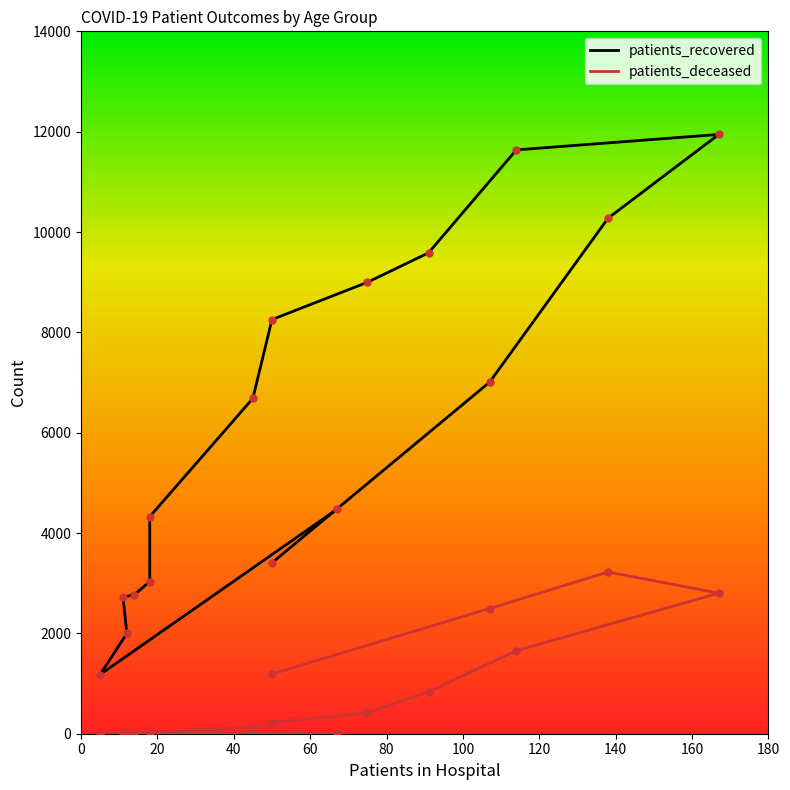

Which series reaches the maximum Y coordinate?

patients_recovered